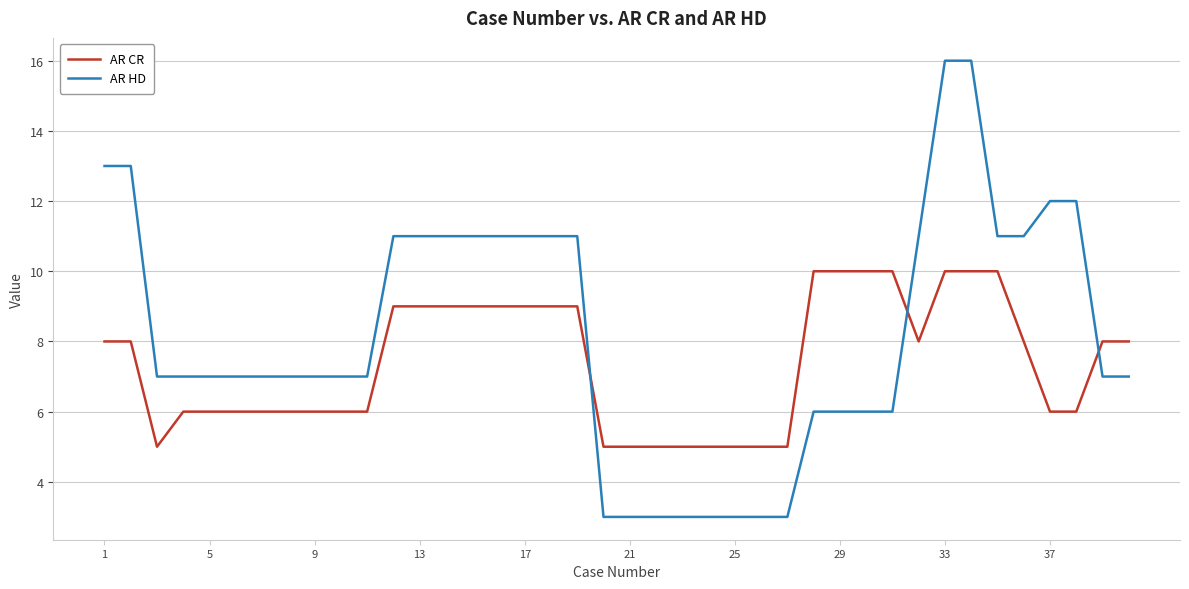

What is the minimum value shown in the chart?

3